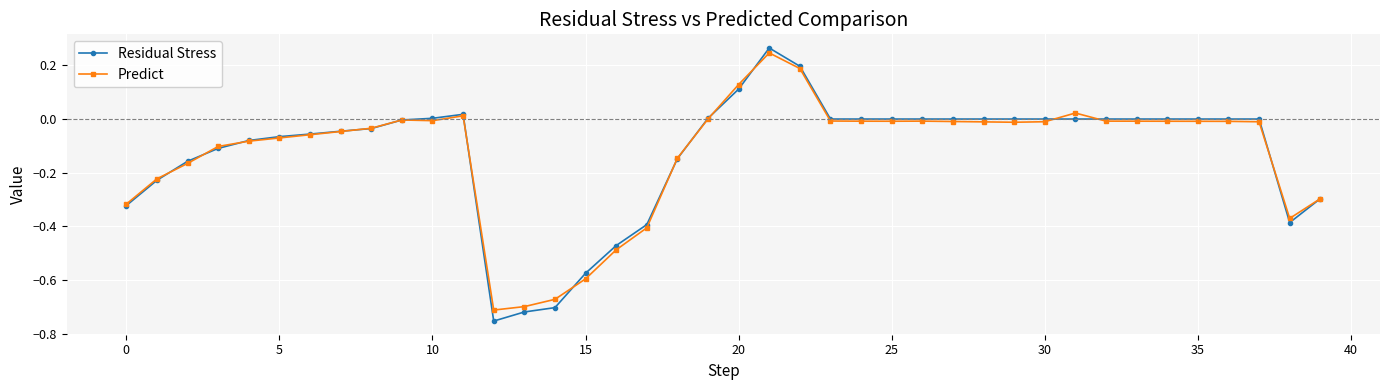

What is the difference between the second highest and second lowest values in the Predict series?

0.9